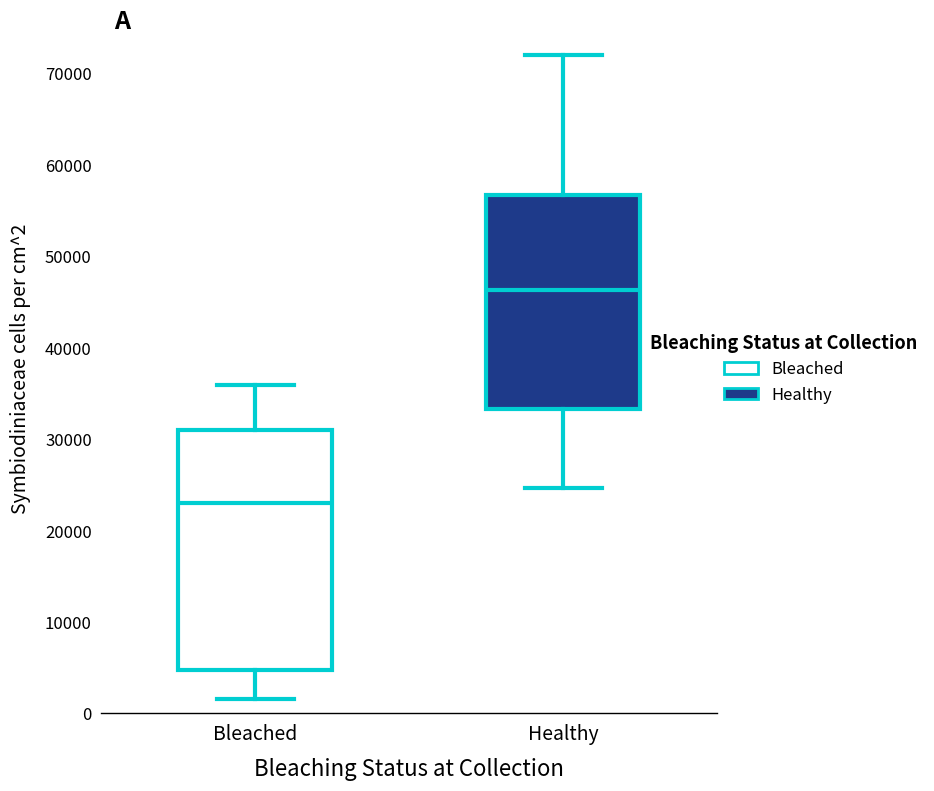

Where does the upper whisker of the box for Healthy end on the y-axis? The values are not printed on the chart, so give them approximately, as read against the axis.

72000